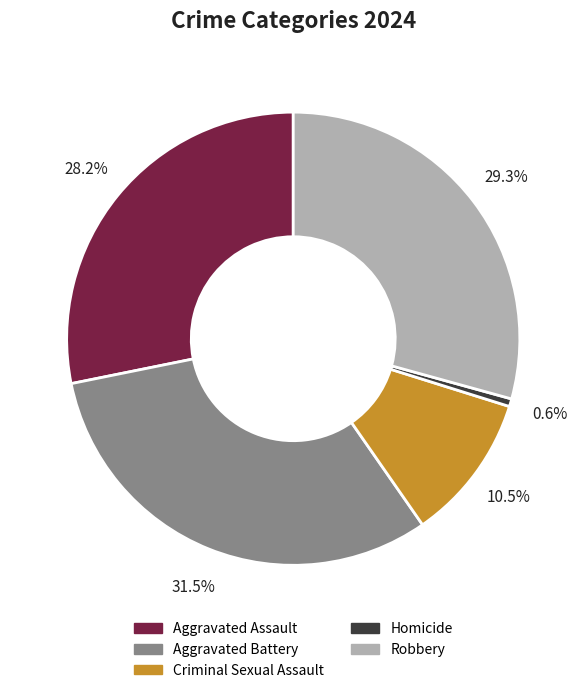

To the nearest percent, what is the difference between the Robbery and Aggravated Assault slice percentages?

1%